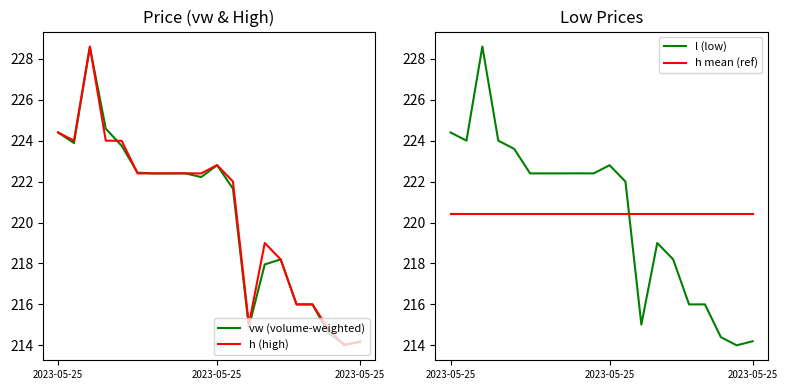

Reading left to right, what are all the values shown in this chart?

vw (volume-weighted): 224.4	223.9	228.6	224.6	223.7	222.4	222.4	222.4	222.4	222.2	222.8	221.7	214.9	218.0	218.2	216.0	216.0	214.6	214.0	214.2
h (high): 224.4	224.0	228.6	224.0	224.0	222.4	222.4	222.4	222.4	222.4	222.8	222.0	215.0	219.0	218.2	216.0	216.0	214.8	214.0	214.2
l (low): 224.4	224.0	228.6	224.0	223.6	222.4	222.4	222.4	222.4	222.4	222.8	222.0	215.0	219.0	218.2	216.0	216.0	214.4	214.0	214.2
h mean (ref): 220.4	220.4	220.4	220.4	220.4	220.4	220.4	220.4	220.4	220.4	220.4	220.4	220.4	220.4	220.4	220.4	220.4	220.4	220.4	220.4